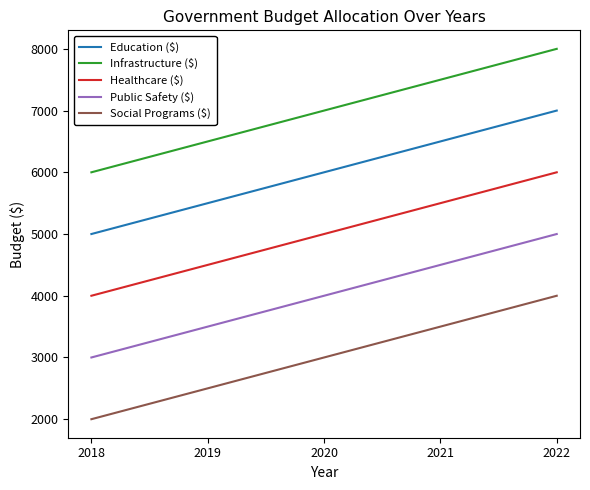

True or false: Education ($) has more than 0 interior local peaks.

False